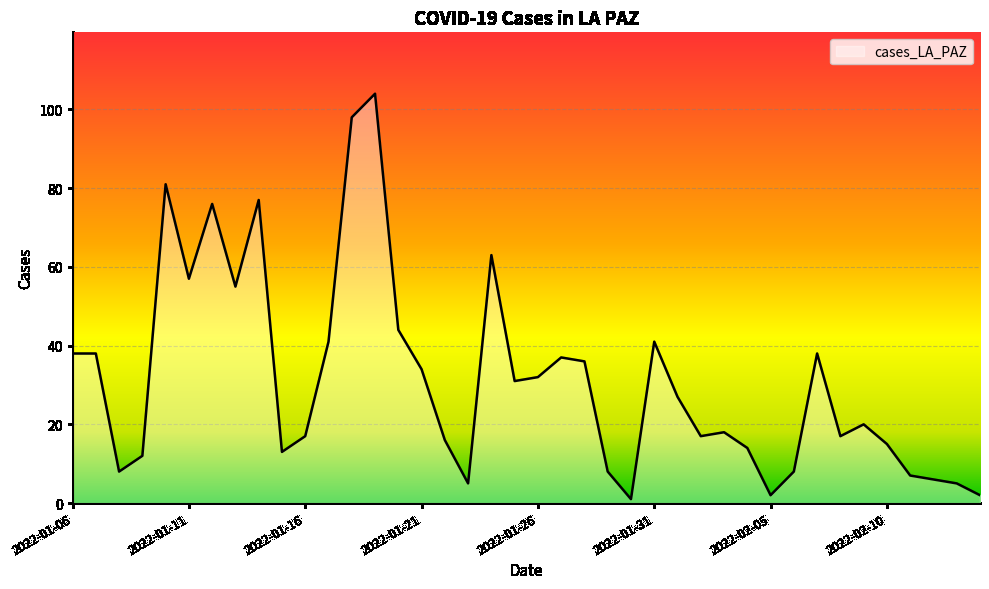

What is the difference between the maximum and minimum values?

103